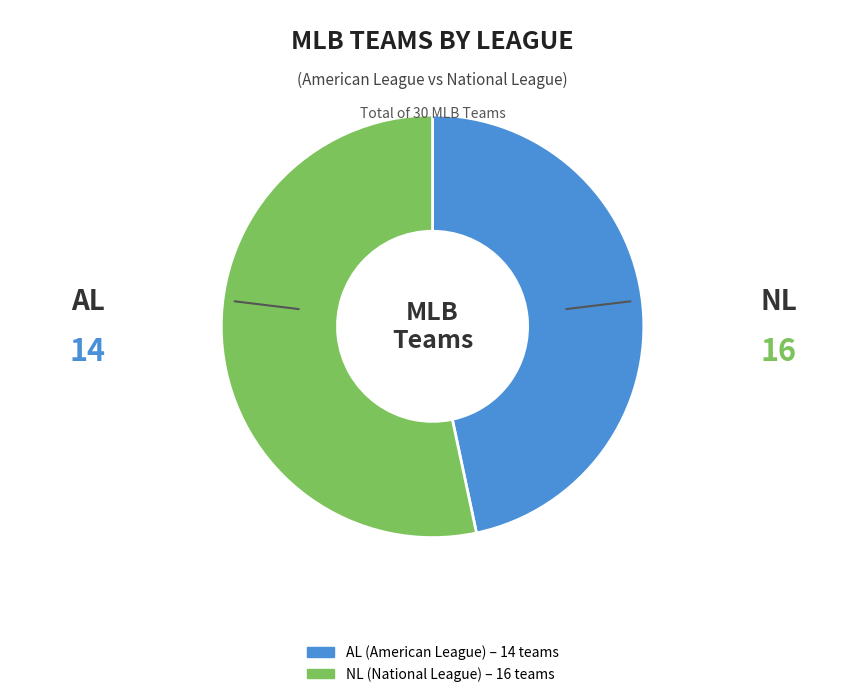

What is the largest slice in the pie chart?

NL